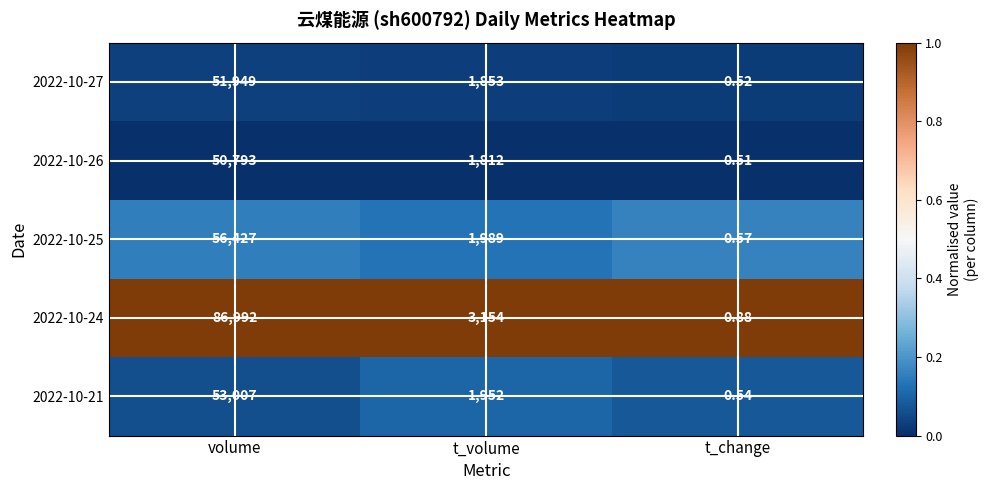

Which category has the highest value in the 2022-10-24 series?

volume